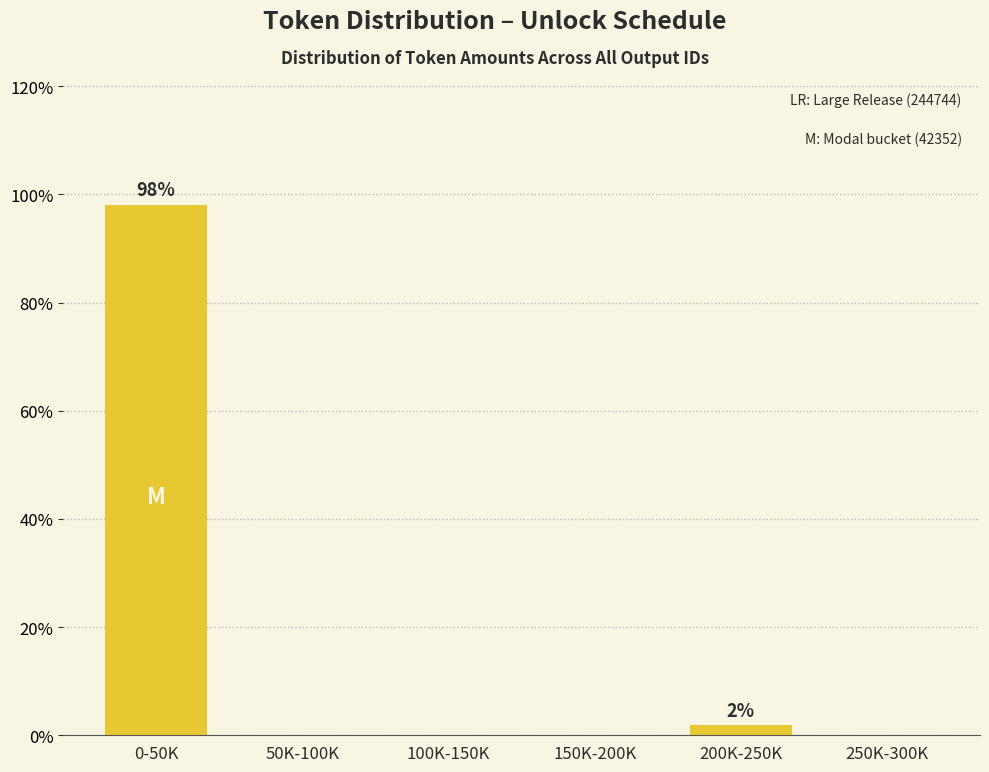

Reading left to right, extract all data points from this chart.

0-50K=98.1	50K-100K=0.0	100K-150K=0.0	150K-200K=0.0	200K-250K=1.9	250K-300K=0.0